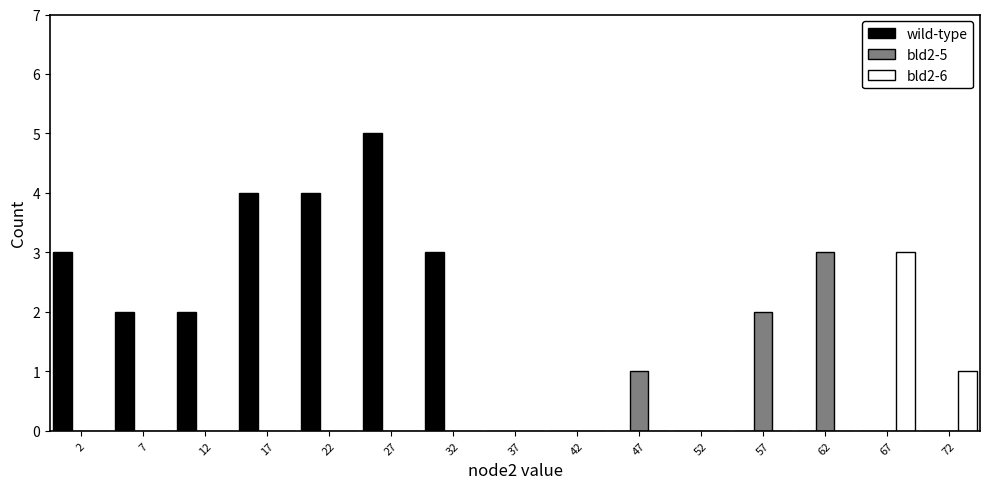

In the bld2-5 series, which range on the x-axis has the tallest bar?

60 to 65